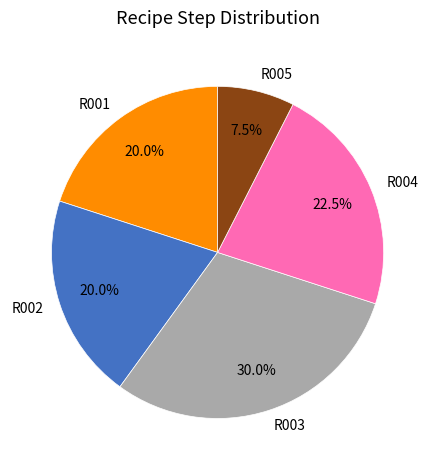

Is there any slice that represents more than half of the pie?

No